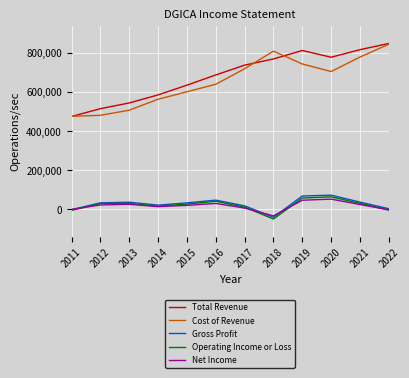

True or false: Cost of Revenue and Net Income cross at least once.

False